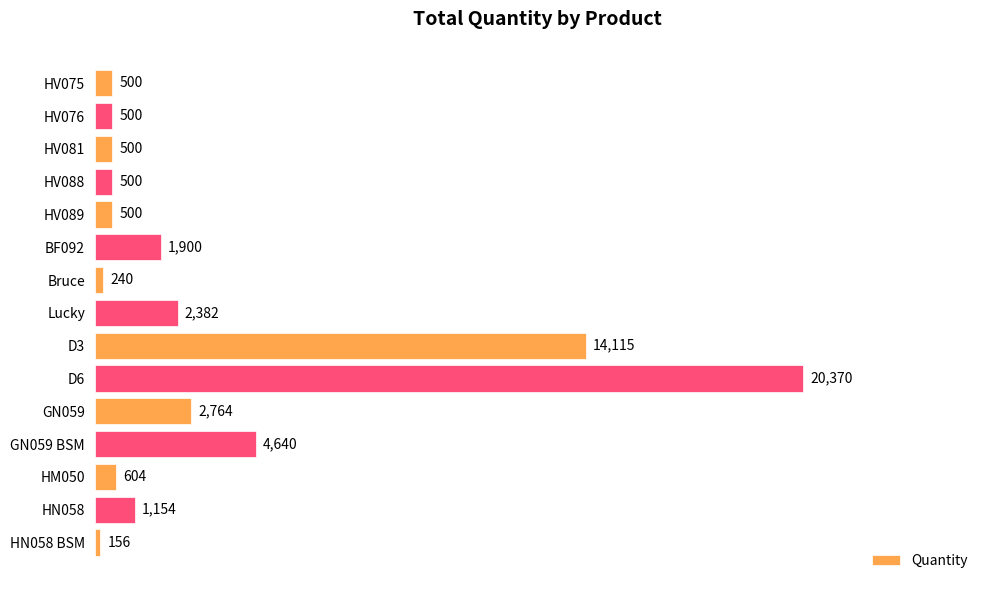

Which has a higher value, GN059 BSM or HN058 BSM?

GN059 BSM